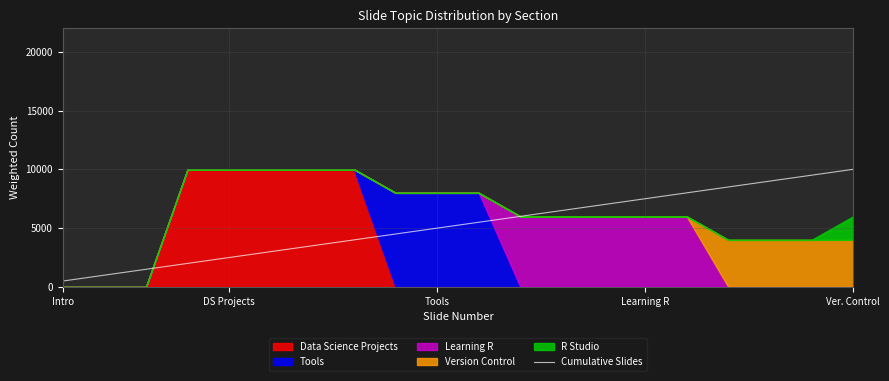

What is the minimum value for Cumulative Slides?

500